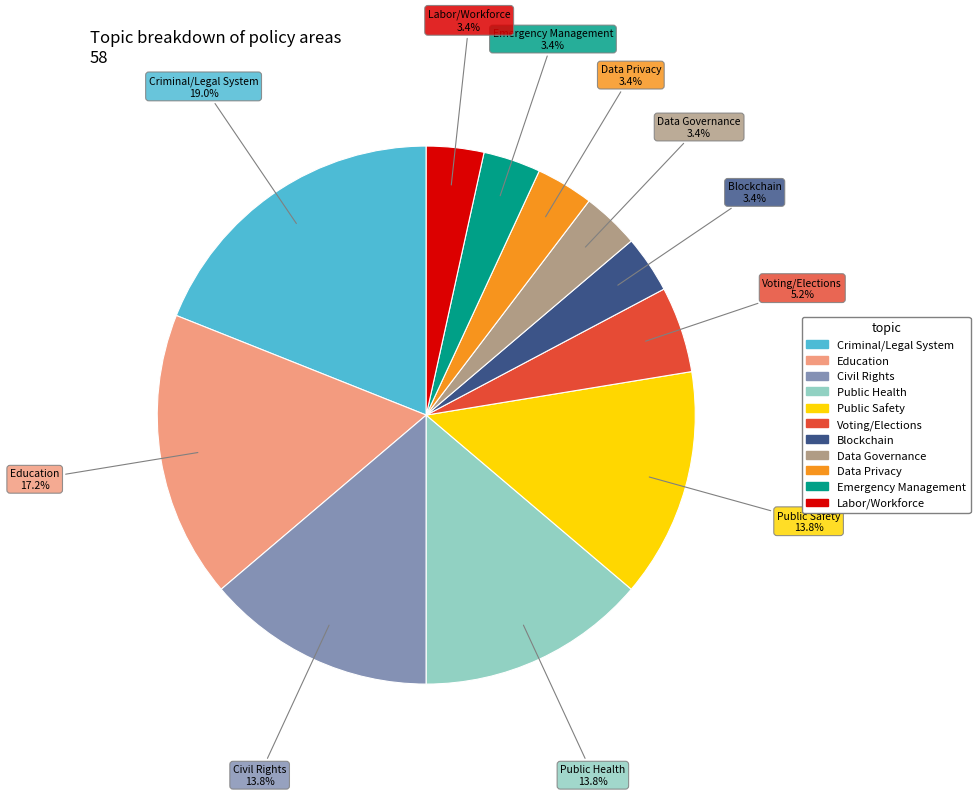

What percentage do Voting/Elections and Public Safety together represent?

19.0%